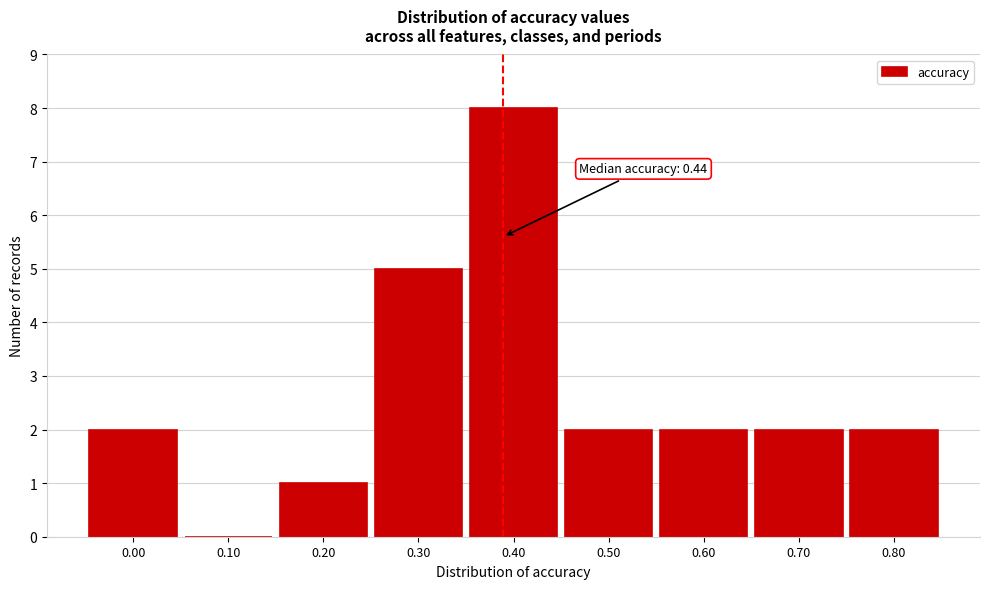

Reading right to left, transcribe all the data shown in this chart.

0.80=2	0.70=2	0.60=2	0.50=2	0.40=8	0.30=5	0.20=1	0.10=0	0.00=2